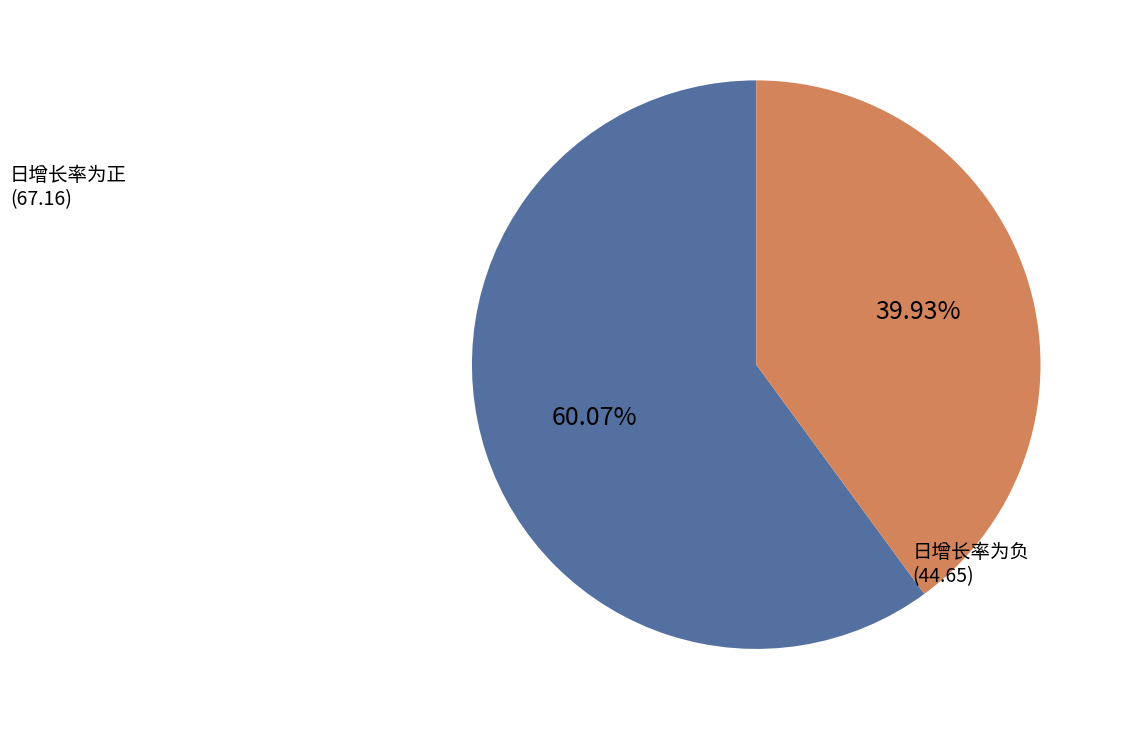

How many slices are in this pie chart?

2